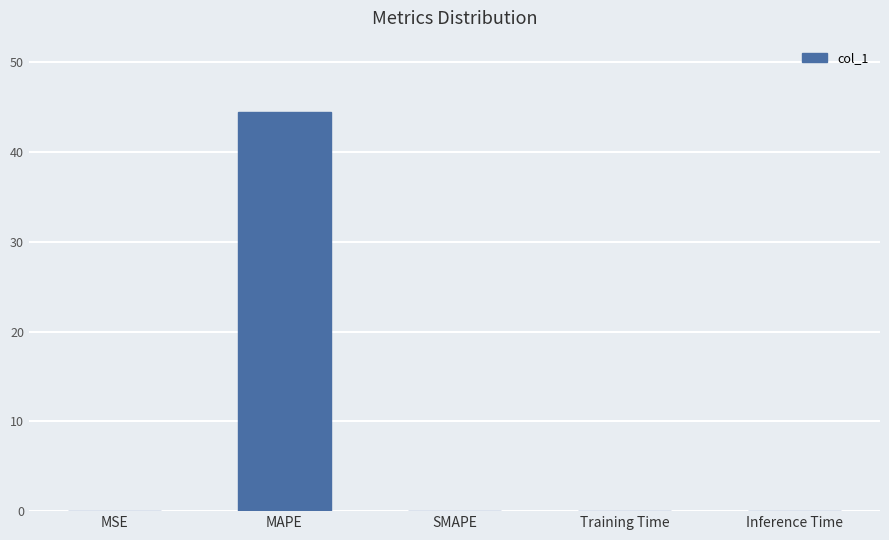

What value does the data have at MAPE?

44.4